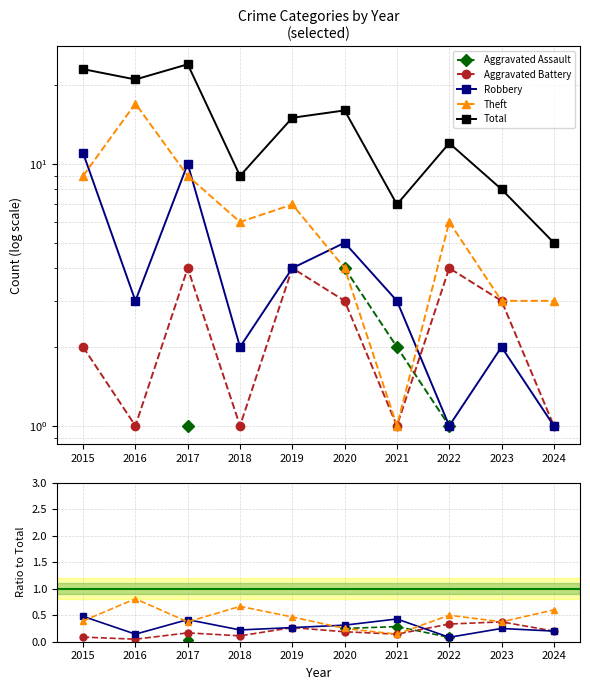

Which category has the highest value across all series?

2017